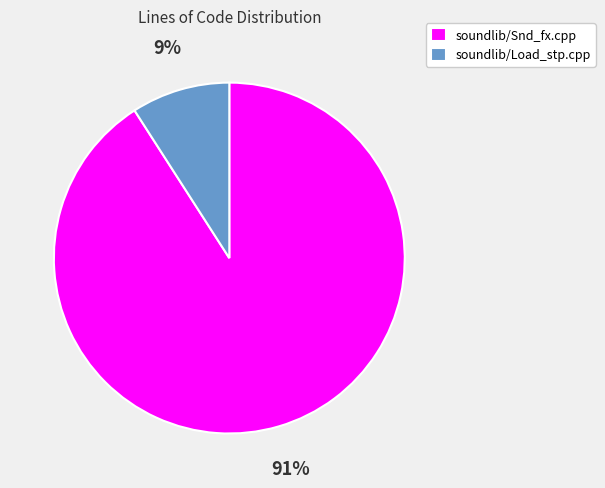

Rank the categories by value from highest to lowest.

soundlib/Snd_fx.cpp, soundlib/Load_stp.cpp